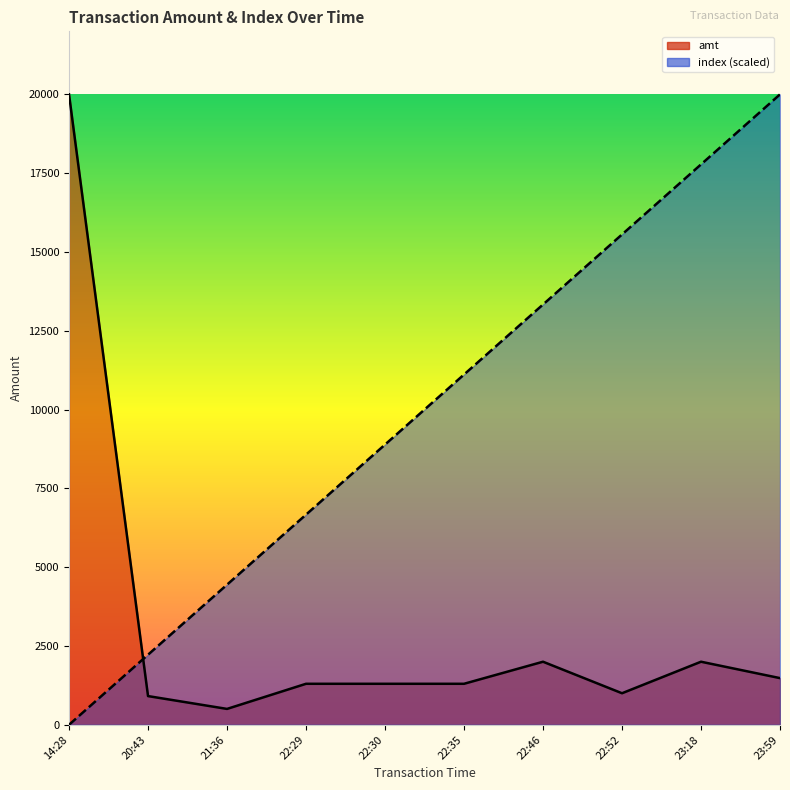

How many data points in index are less than 11111?

5